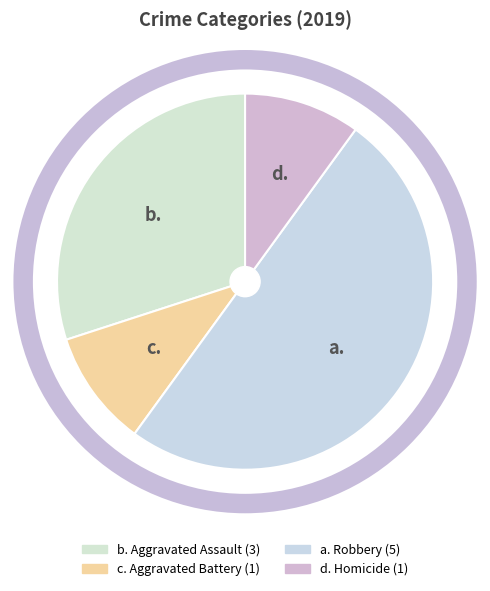

Does any single category account for the majority?

No